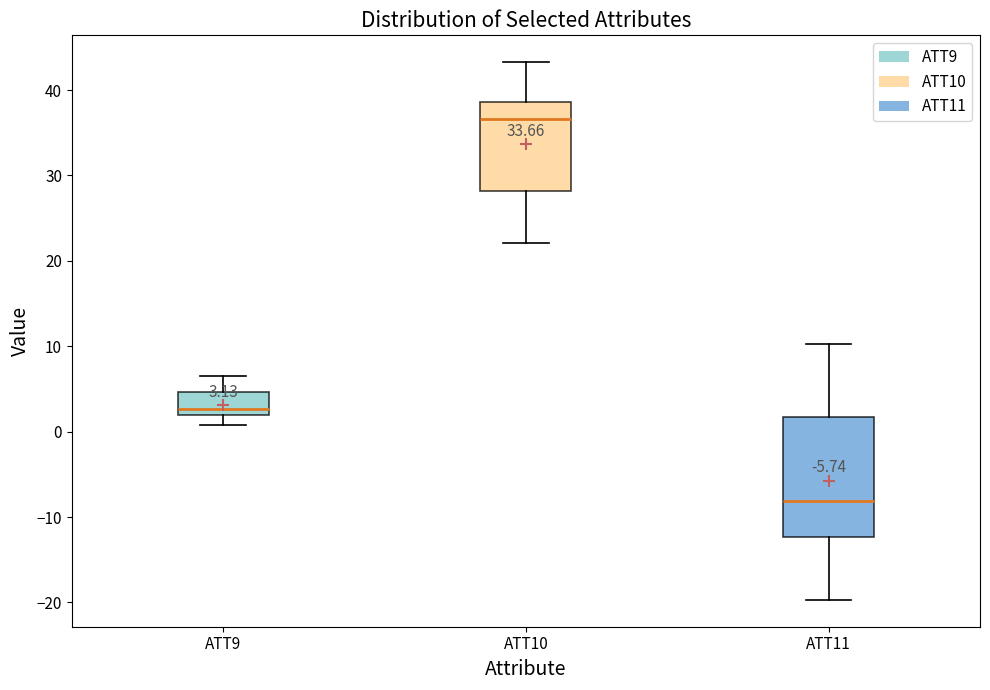

Comparing the boxes themselves (not the whiskers), which one is the tallest?

ATT11